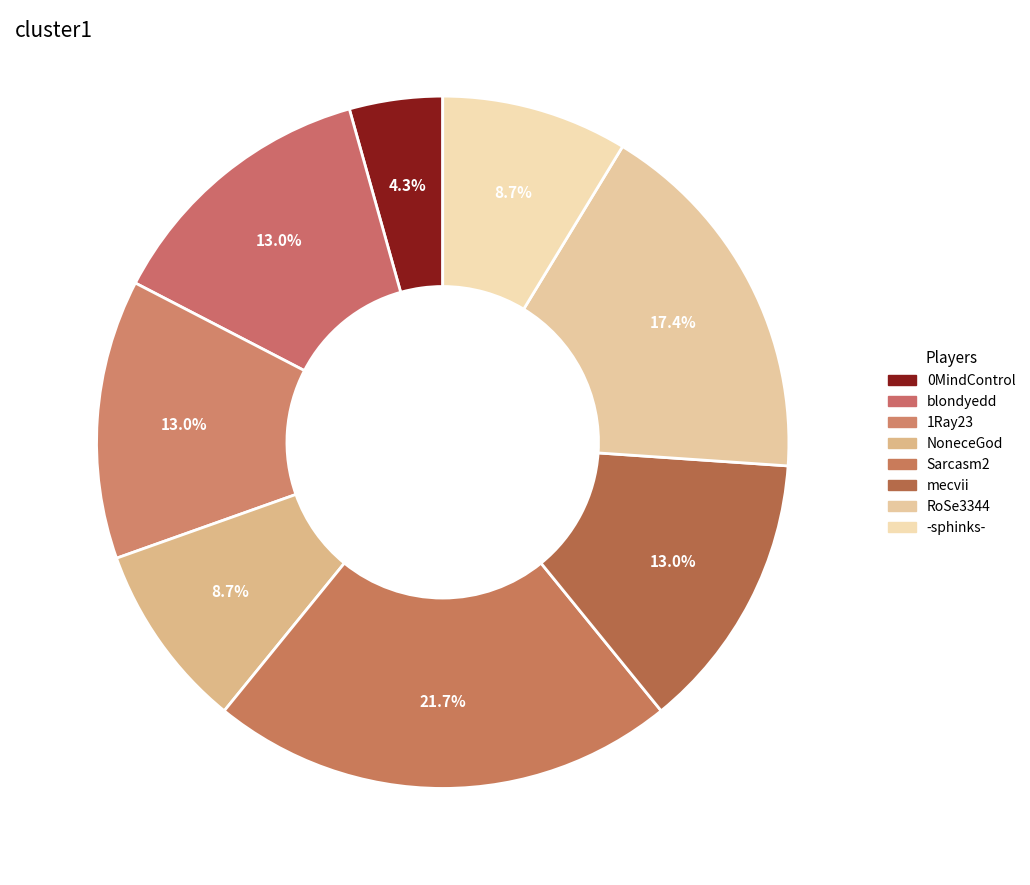

Does -sphinks- represent more than half of the total?

No